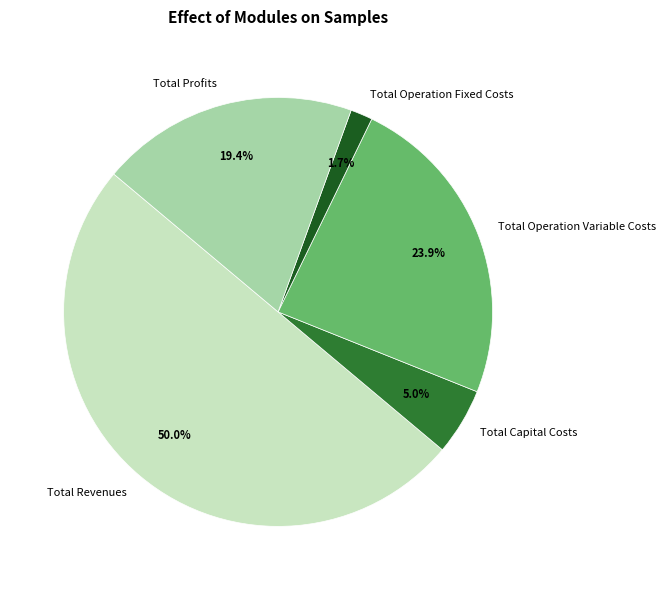

What is the ratio of the value at Total Capital Costs to the value at Total Revenues?

0.1